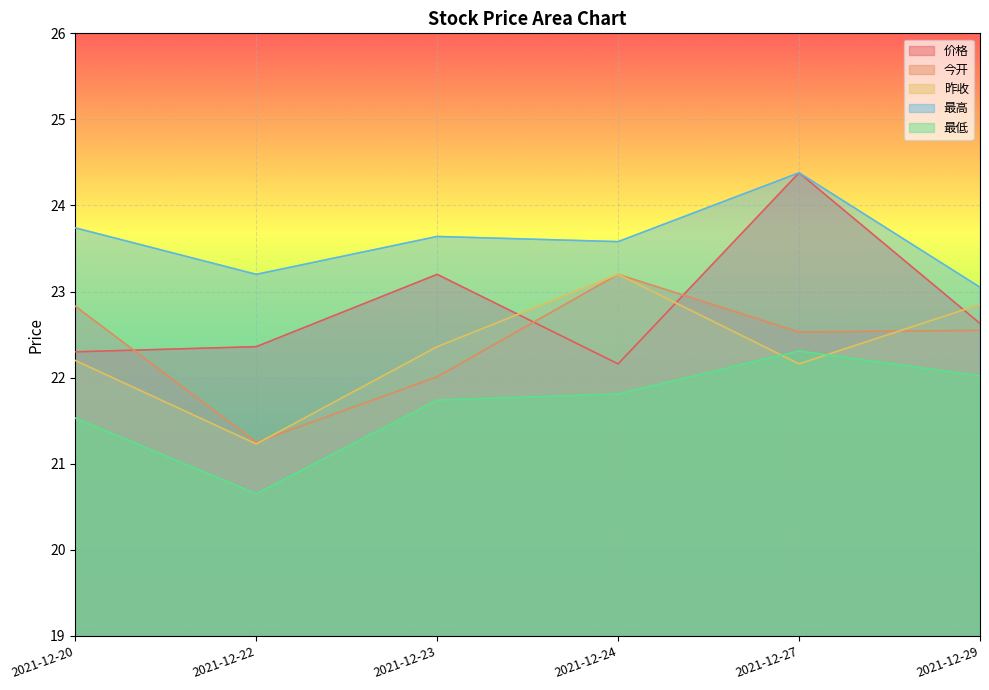

At which label does 价格 reach its peak?

2021-12-27